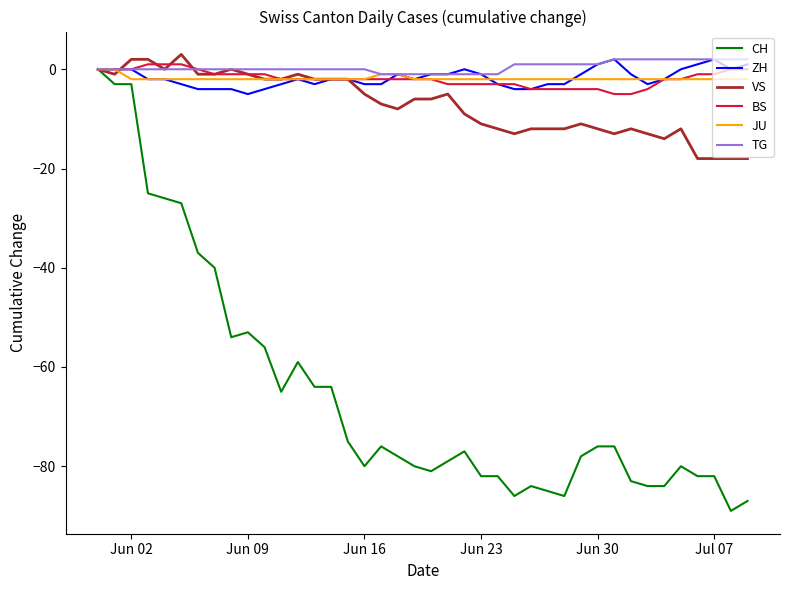

What is the smallest value displayed?

-89